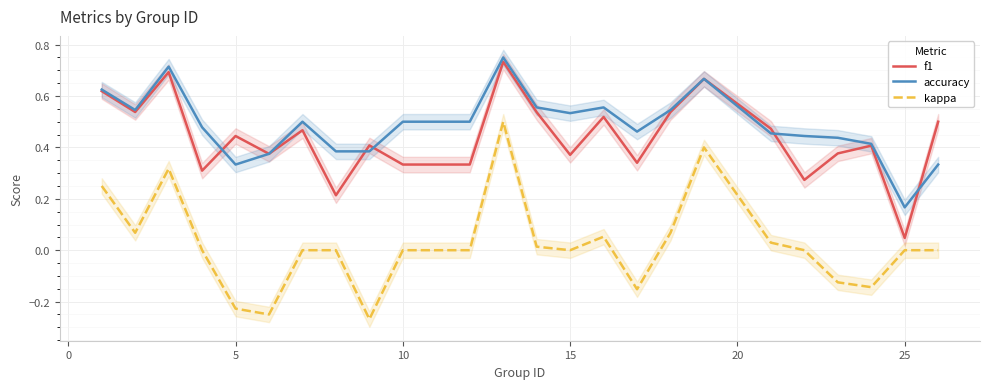

True or false: f1 and kappa intersect in this chart.

False